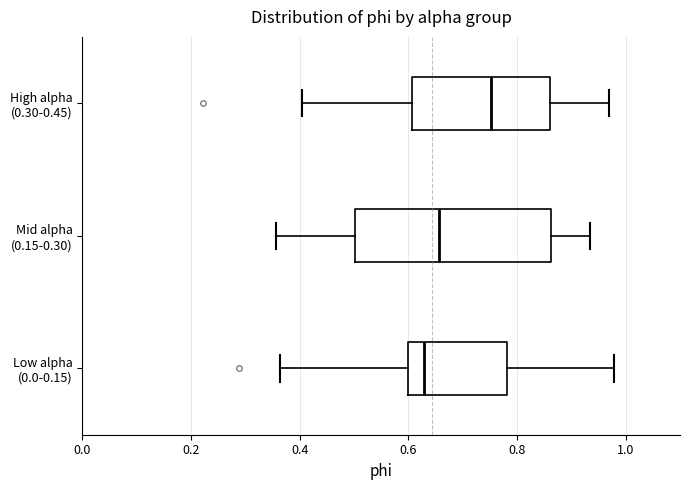

Which box has the furthest to the right median line?

High alpha (0.30-0.45)